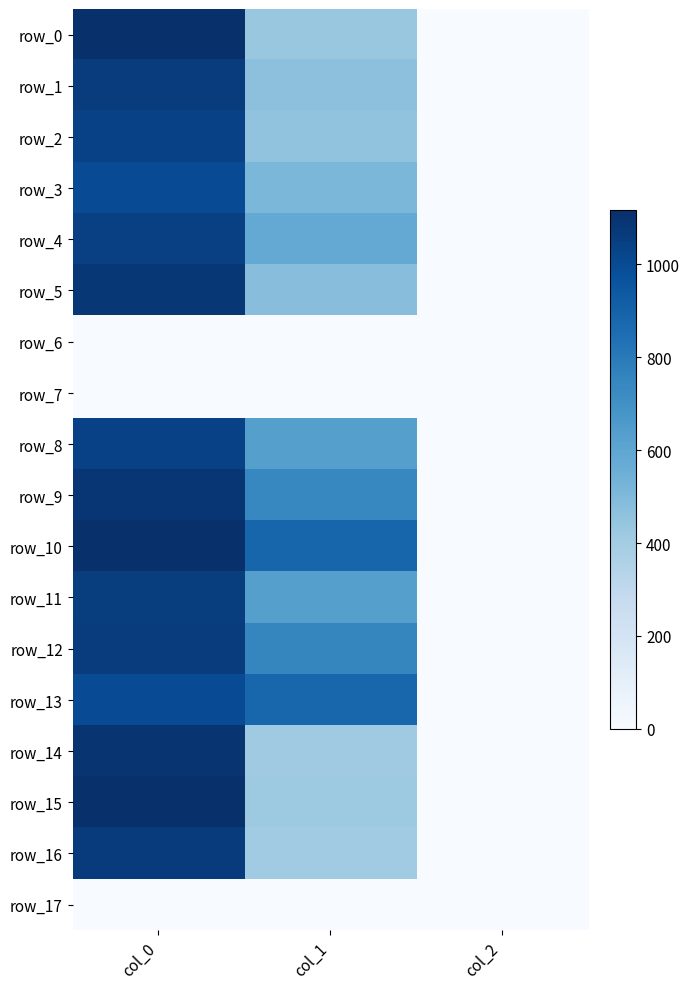

At which label does row_16 reach its peak?

col_0